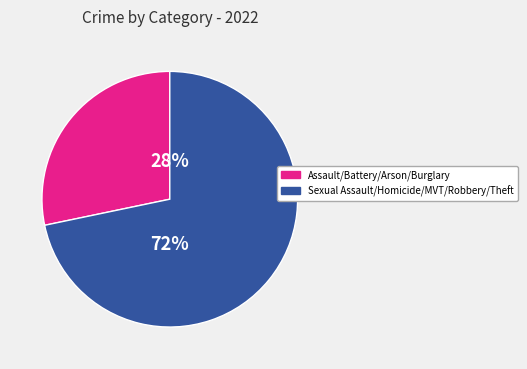

Is there a majority slice in this chart?

Yes